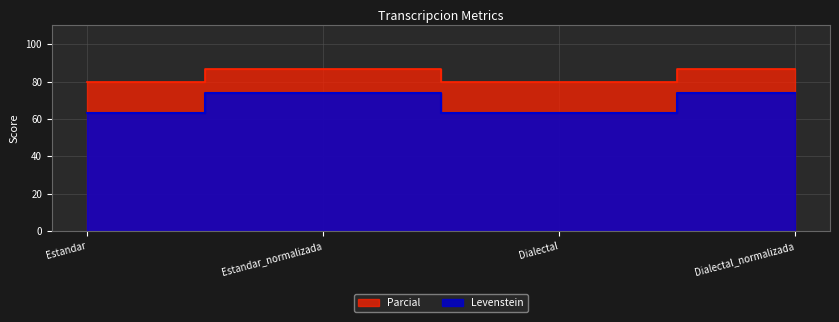

How many interior local valleys does the Levenstein series have?

1